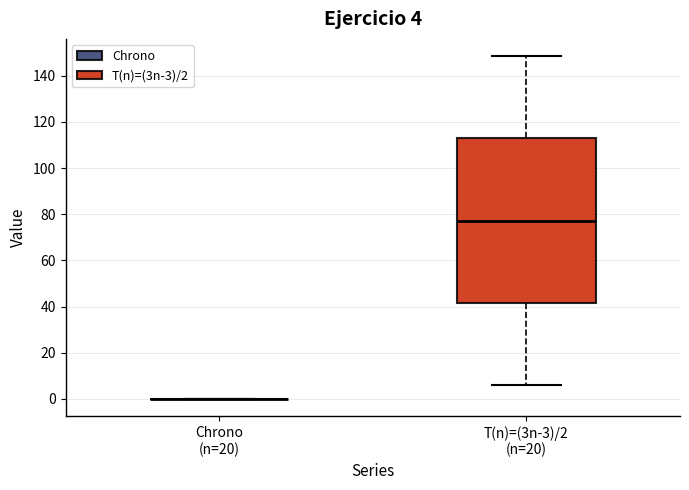

Which box is the tallest, from its lower edge to its upper edge?

T(n)=(3n-3)/2 (n=20)